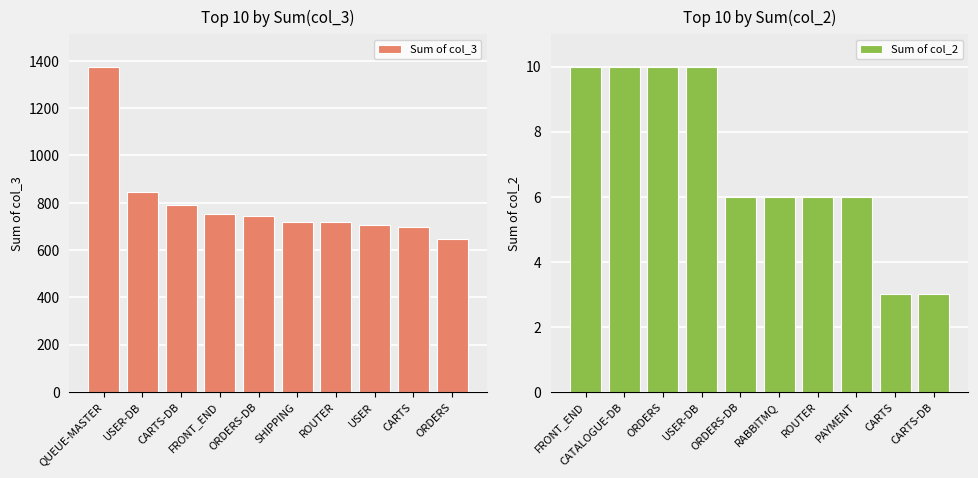

What is the difference between the second highest and minimum values in the Sum of col_2 series?

7